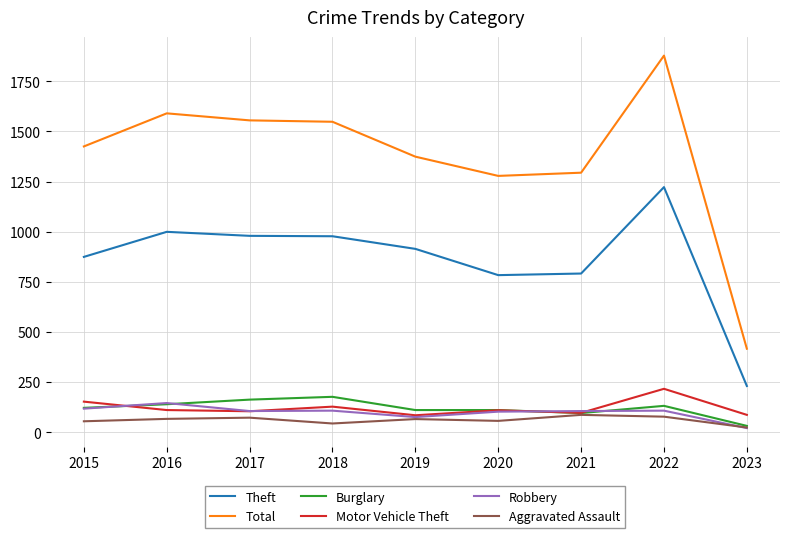

Which series has the widest spread of values?

Total